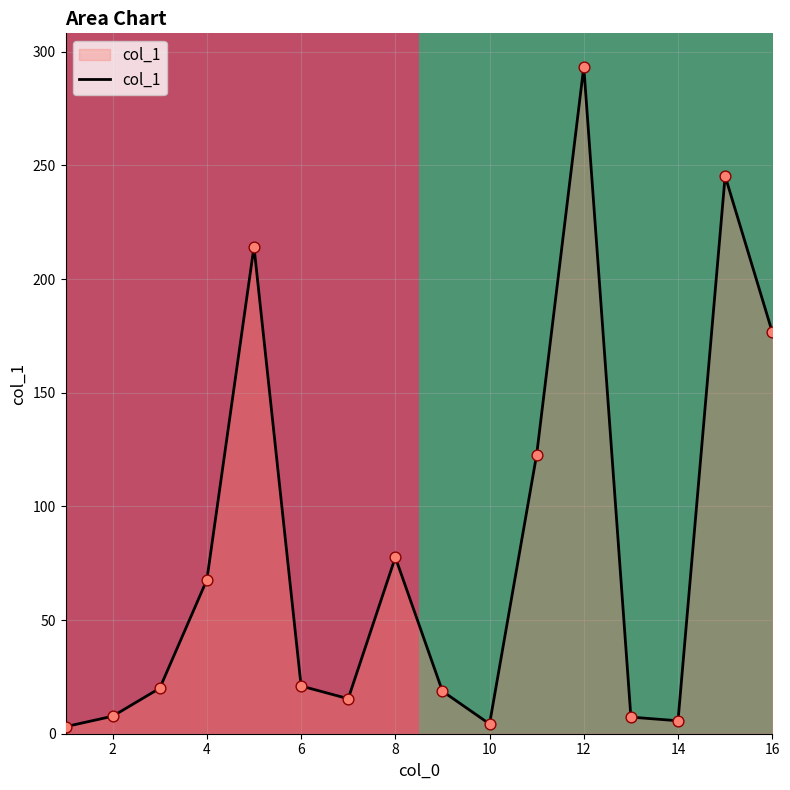

What is the change in value from 2 to 12?

+285.7